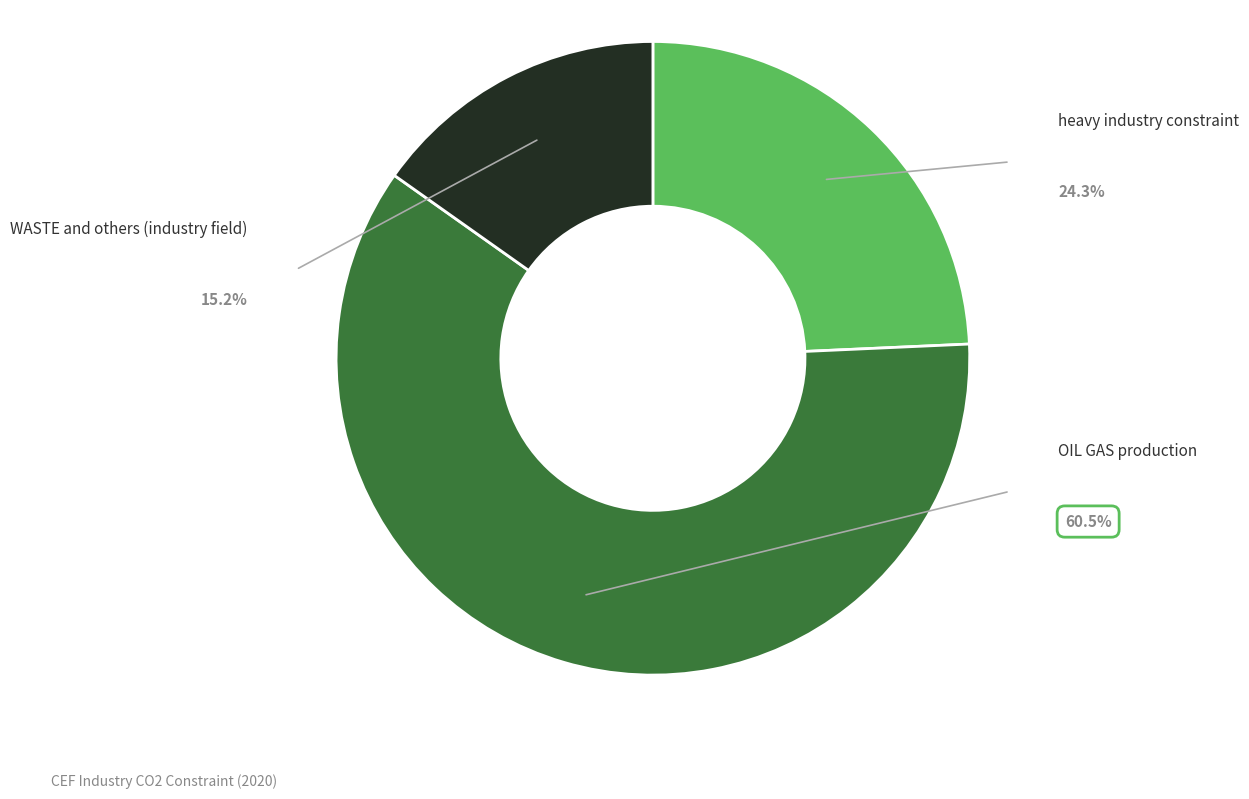

To the nearest percent, what is the difference between the largest and smallest slice percentages?

45%